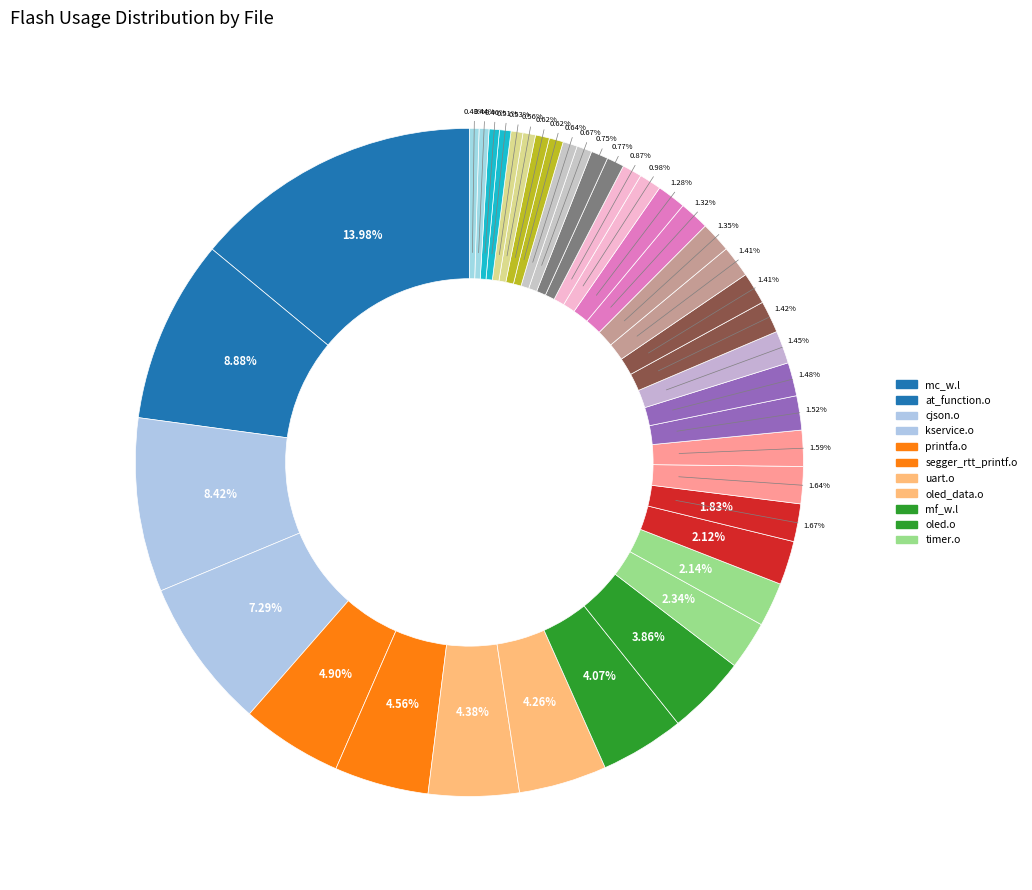

To the nearest percent, what percentage of the pie is ds18b20.o?

2%